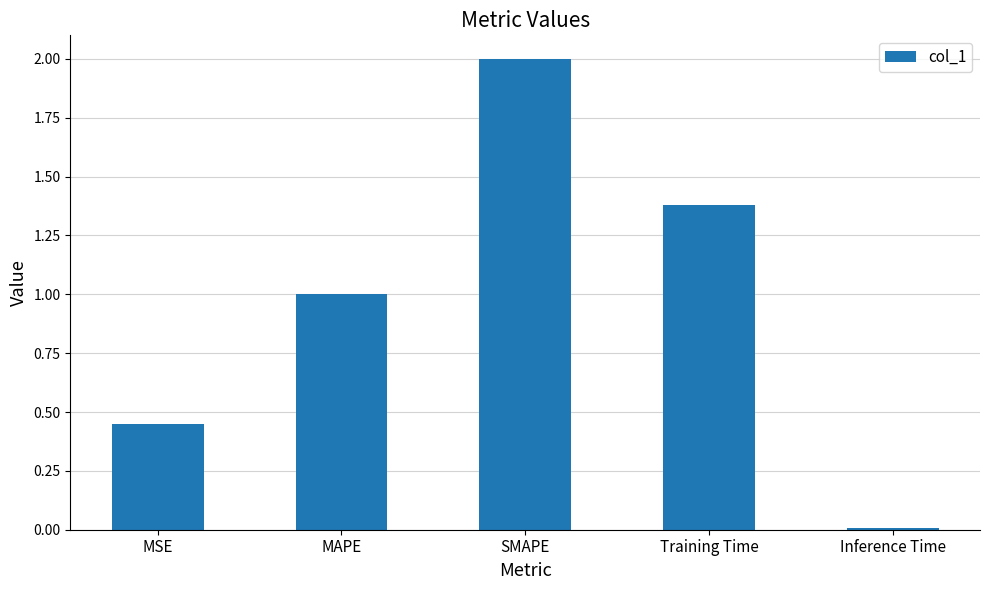

Where does the data first go above 1?

MAPE